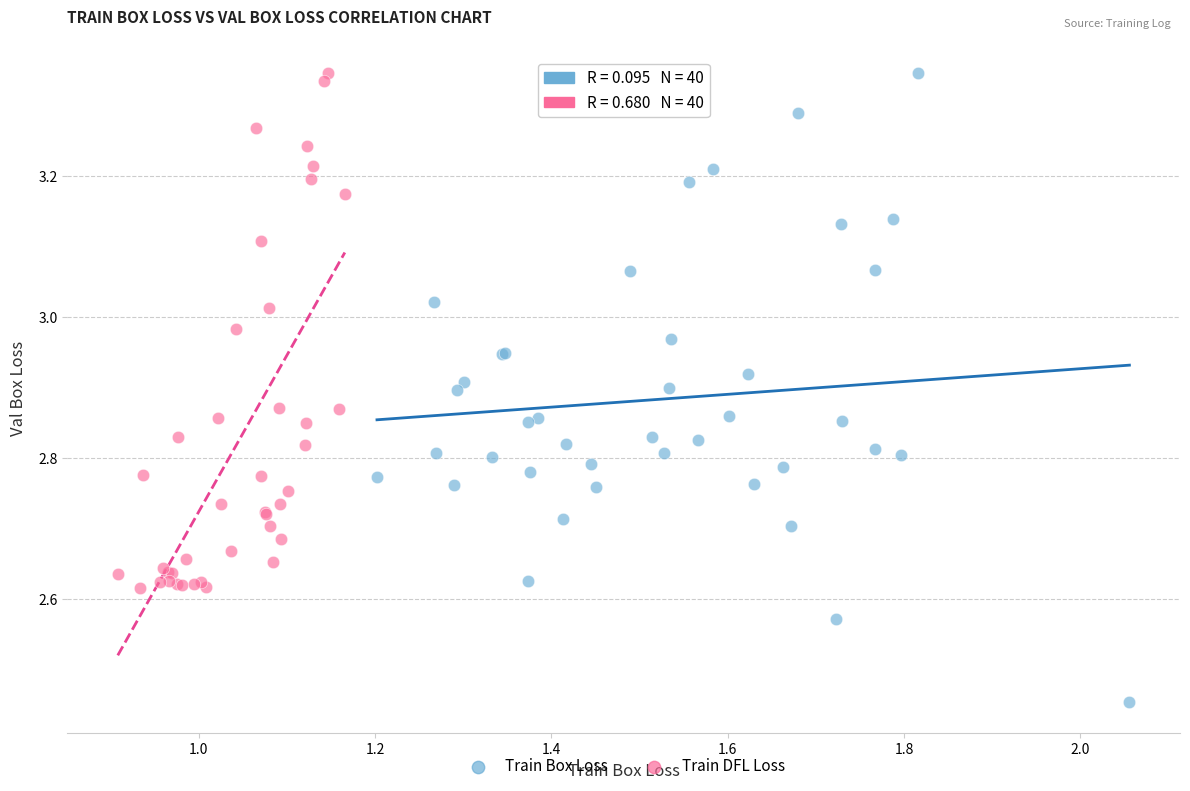

Which series contains the lowest Y value?

Train Box Loss